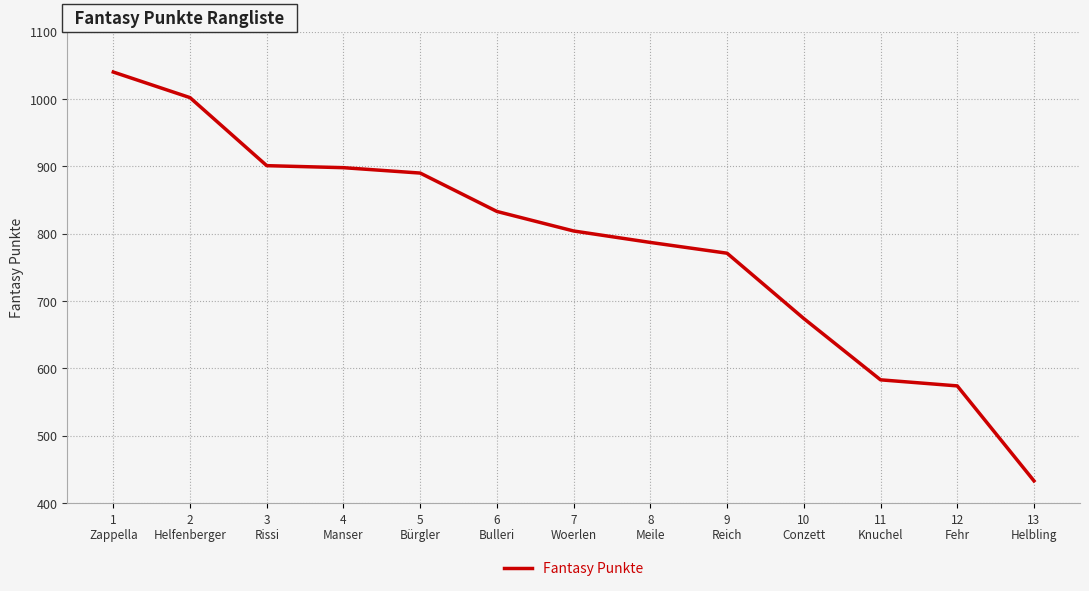

What is the sum of the values at 9
Reich and 4
Manser?

1669